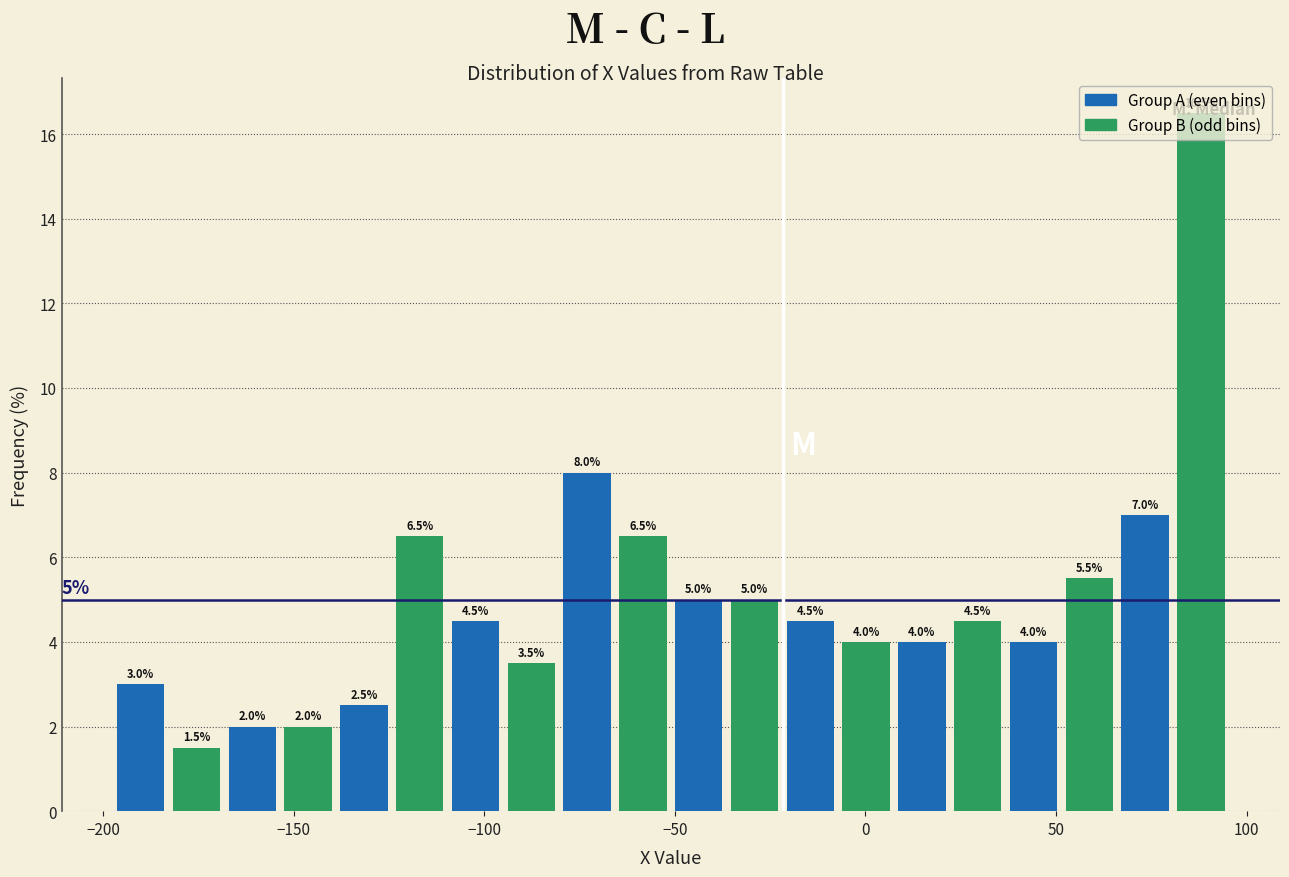

Read against the x-axis, roughly where is the centre of the tallest bar?

90